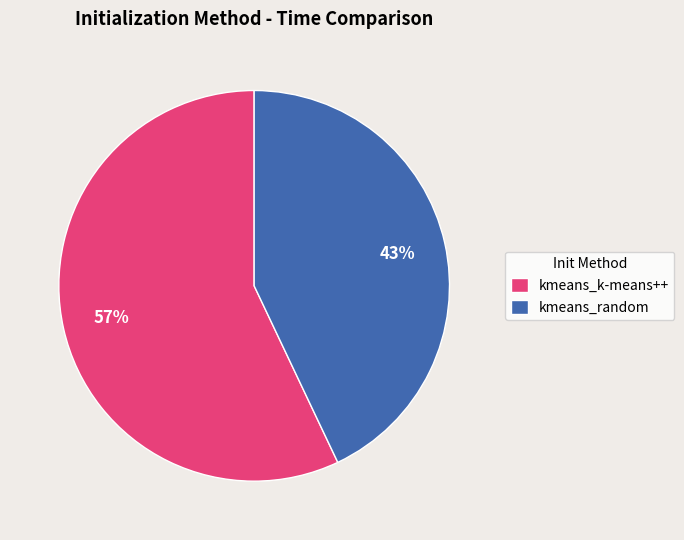

To the nearest percent, what portion does kmeans_random represent?

43%